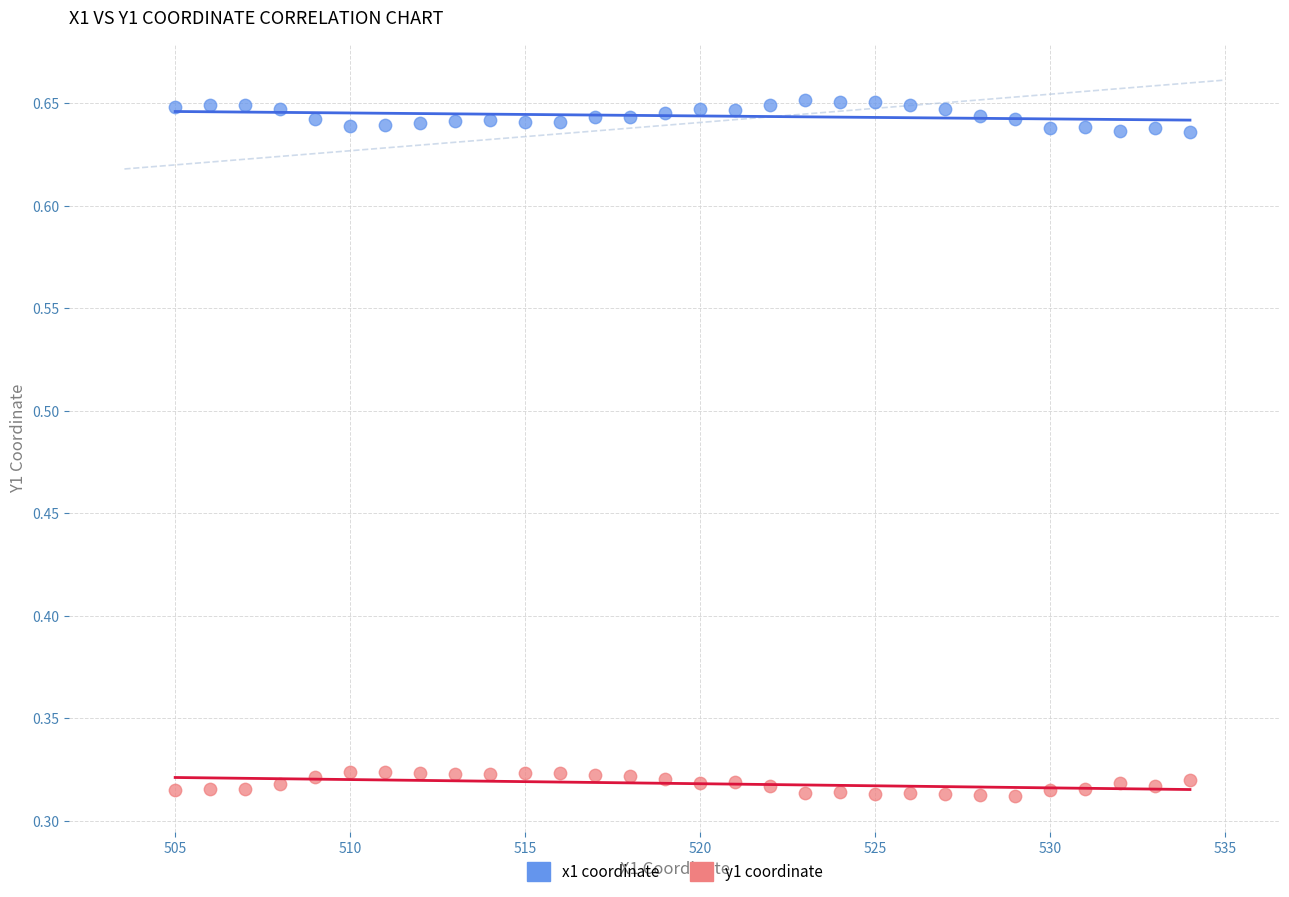

What are all the series names shown in the legend?

x1 coordinate, y1 coordinate